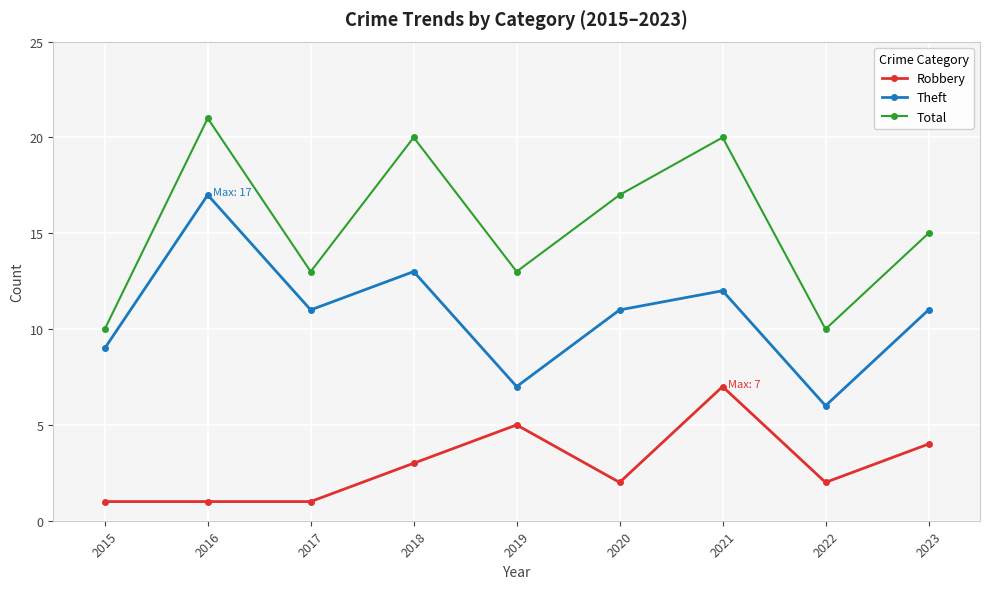

Where is the first local minimum for Total?

2017